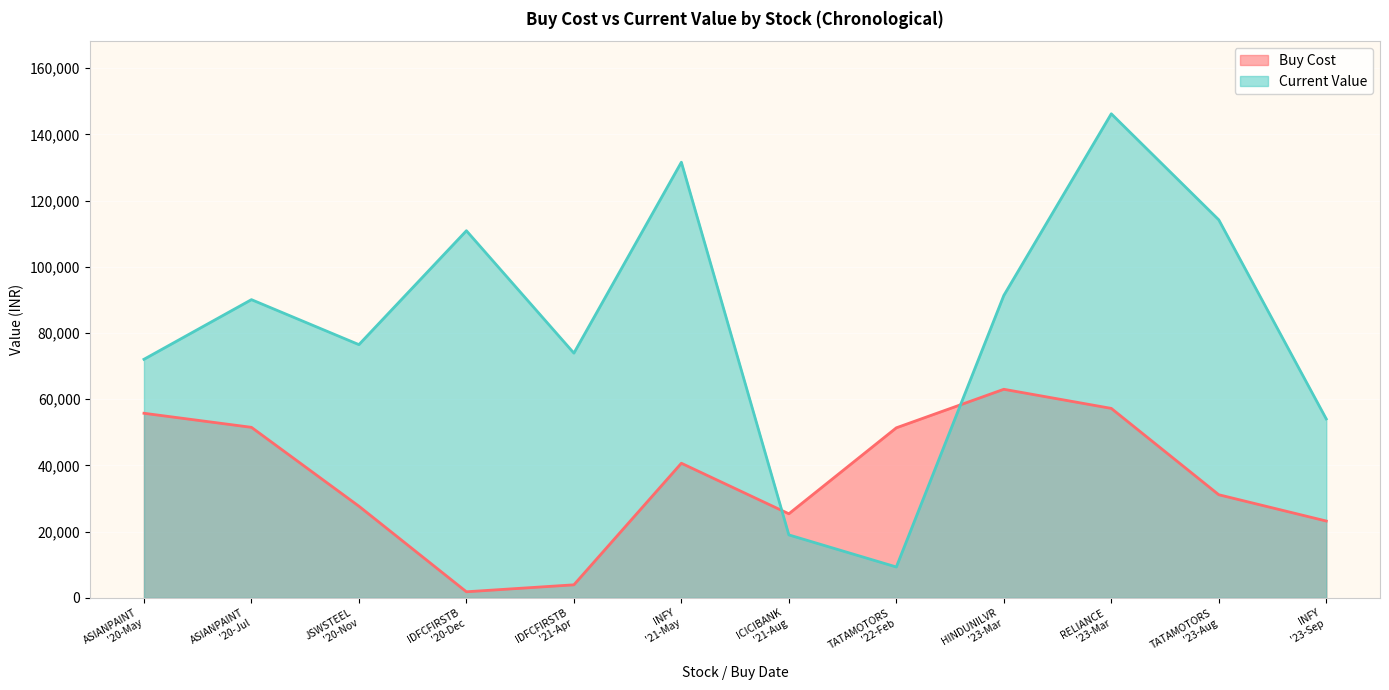

Where does the Buy Cost series first go above 40676?

ASIANPAINT
'20-May